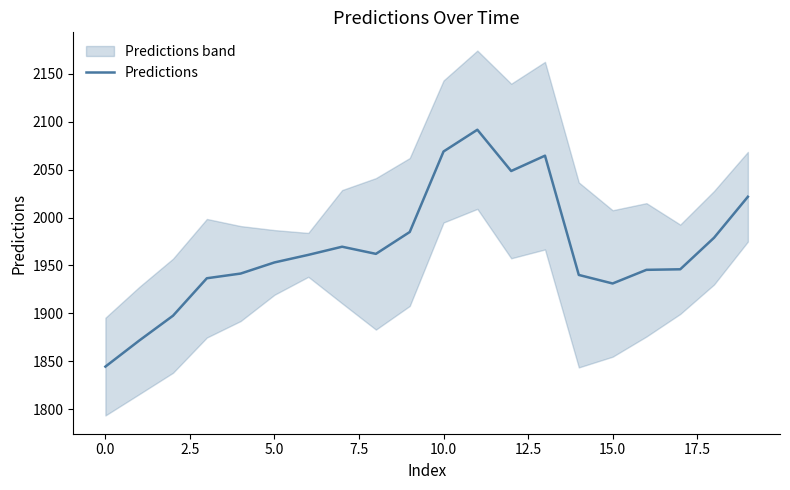

True or false: Predictions has a value of 2834.1 at 0.0.

False